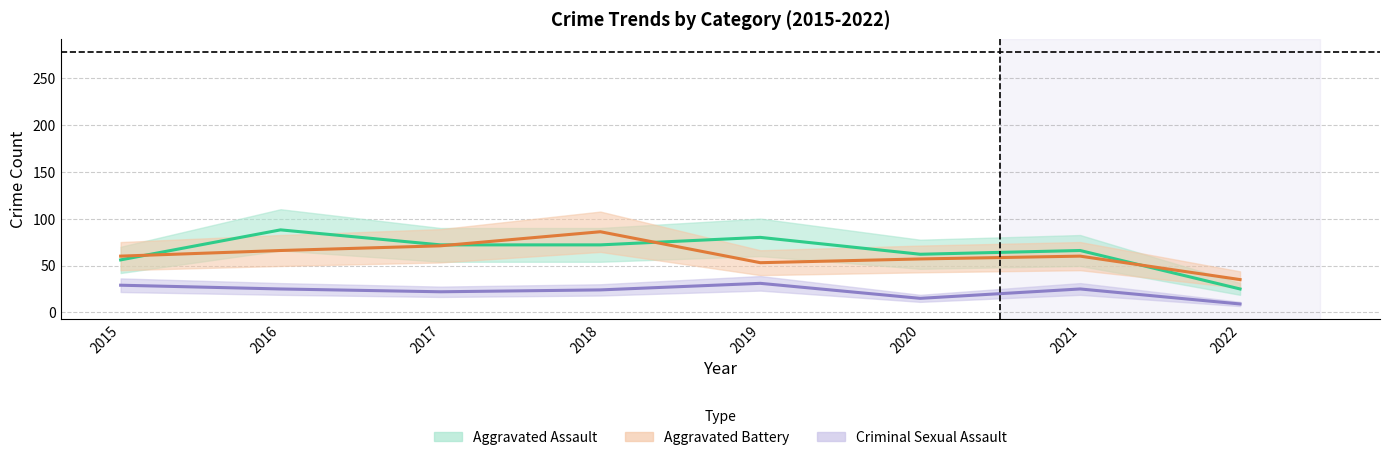

How many data points does each series have?

8